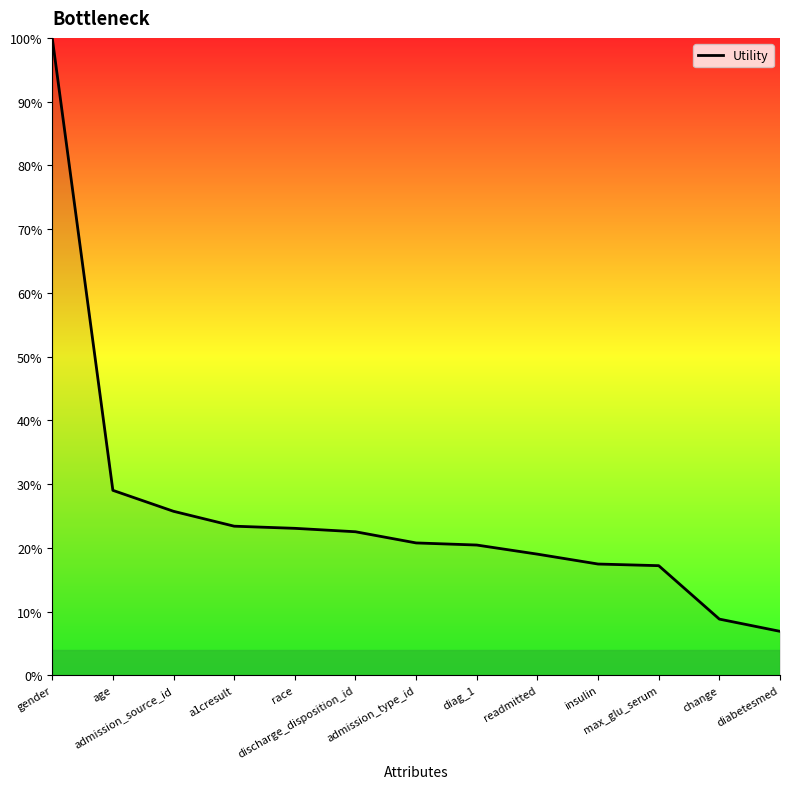

What is the greatest value displayed?

100.0